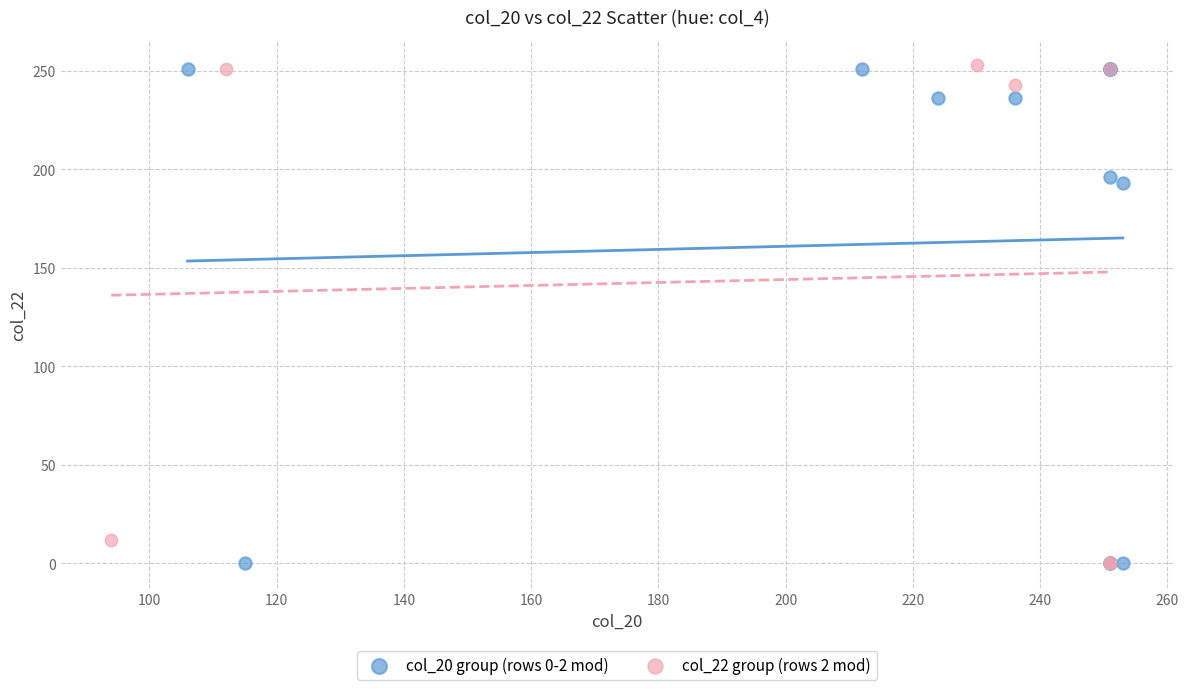

What are all the series names shown in the legend?

col_20 group (rows 0-2 mod), col_22 group (rows 2 mod)